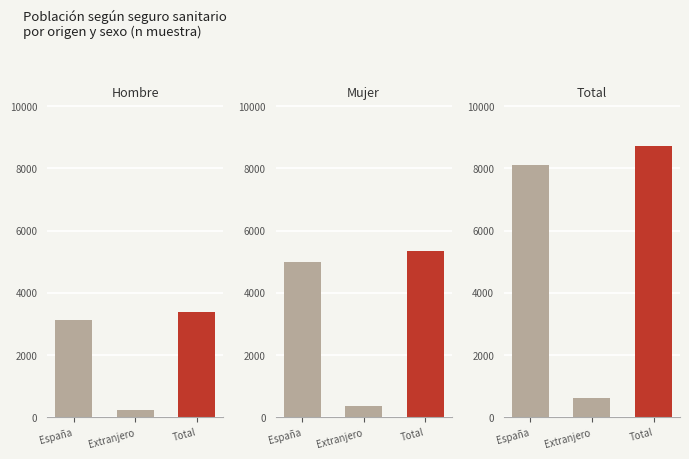

How many groups of bars are there?

3